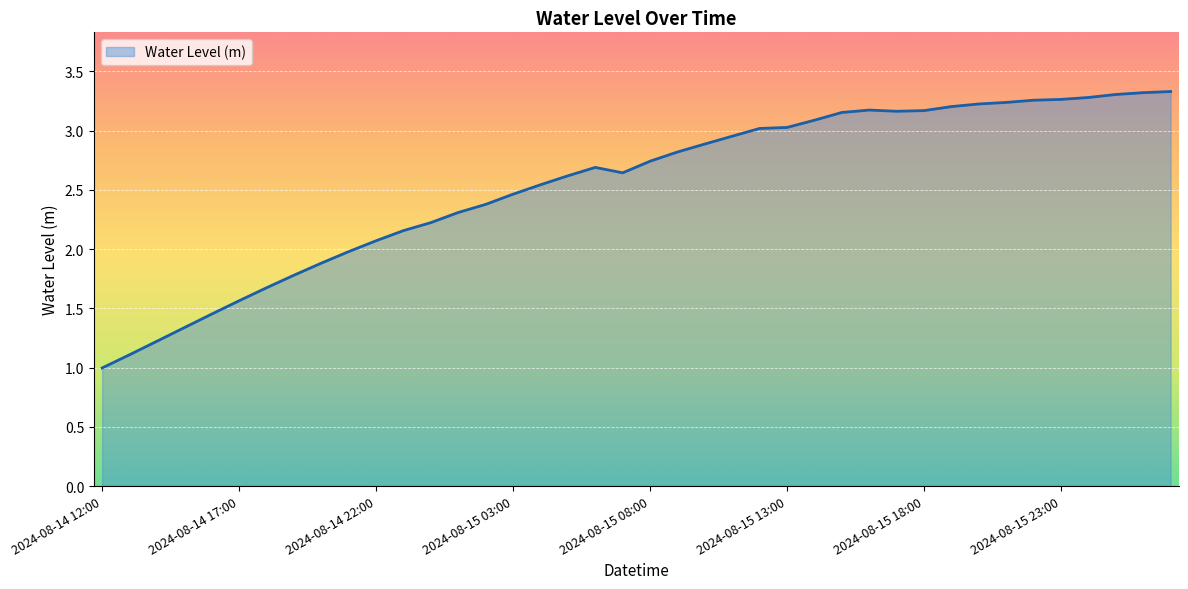

What is the minimum value shown in the chart?

1.0